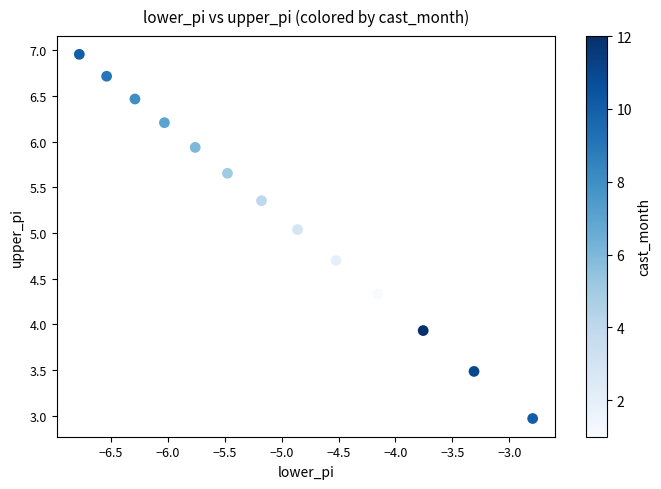

What Y value in the scatter plot is closest to 4?

3.9